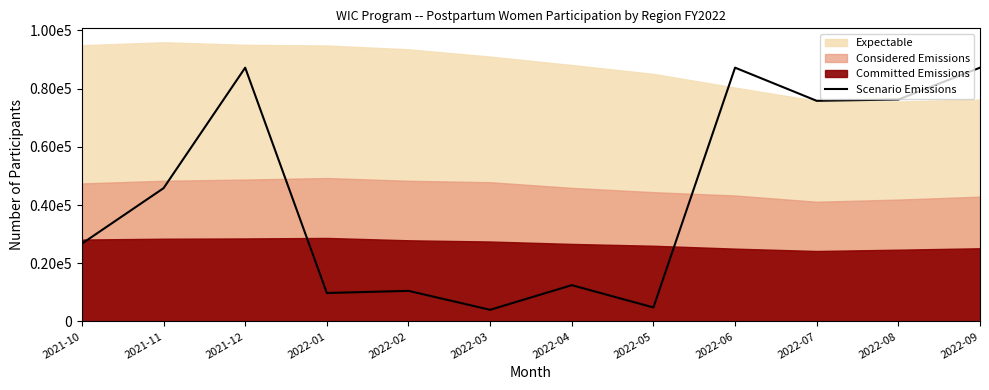

What position from the left is 2022-08?

11